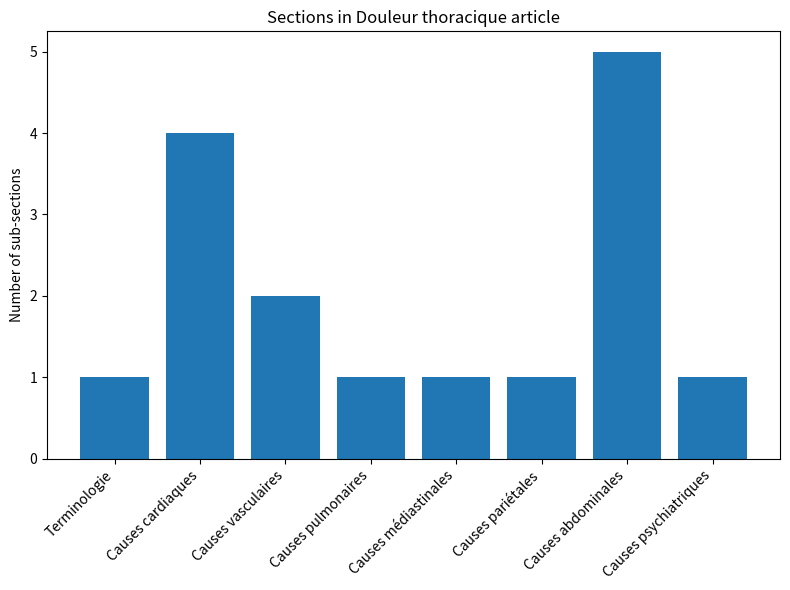

Reading left to right, list all the values displayed in this chart.

1	4	2	1	1	1	5	1